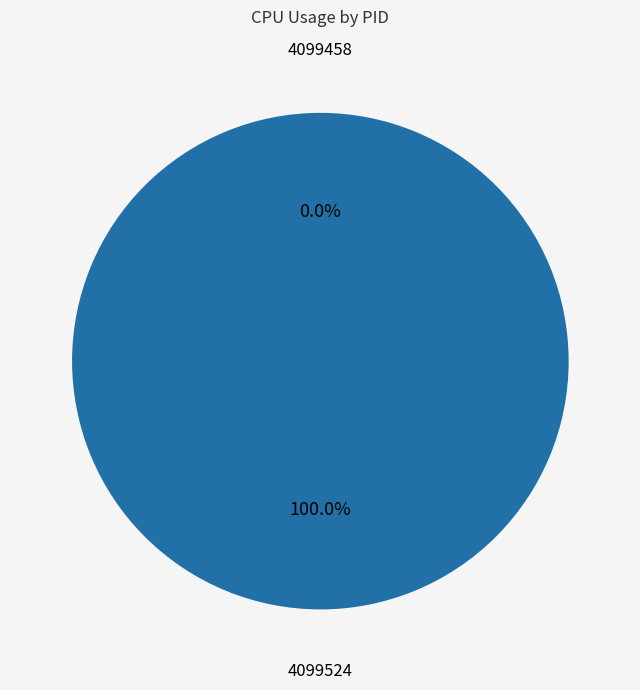

Which slice is the smallest?

4099458